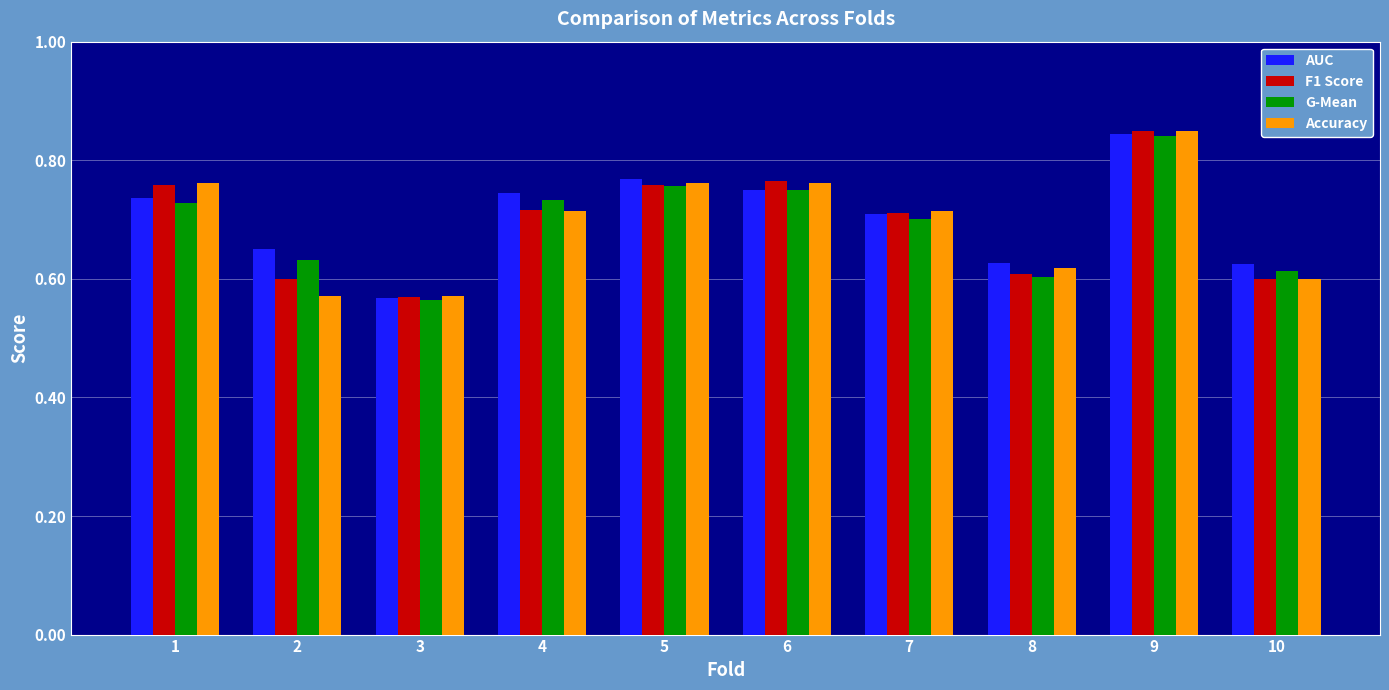

At which category is the sum across all series the highest?

9